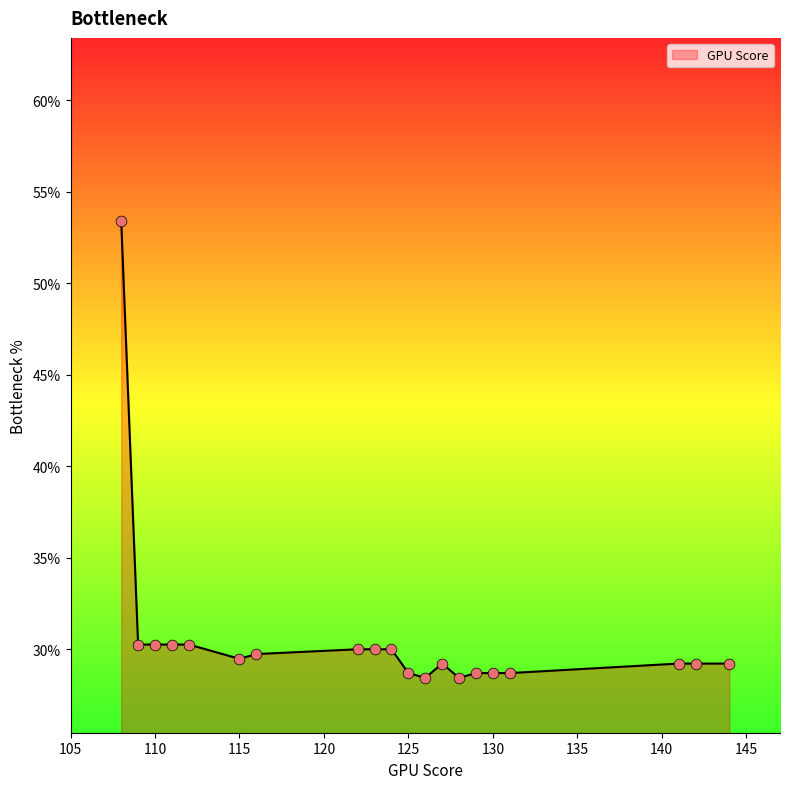

What is the difference between the maximum and minimum values?

25.0